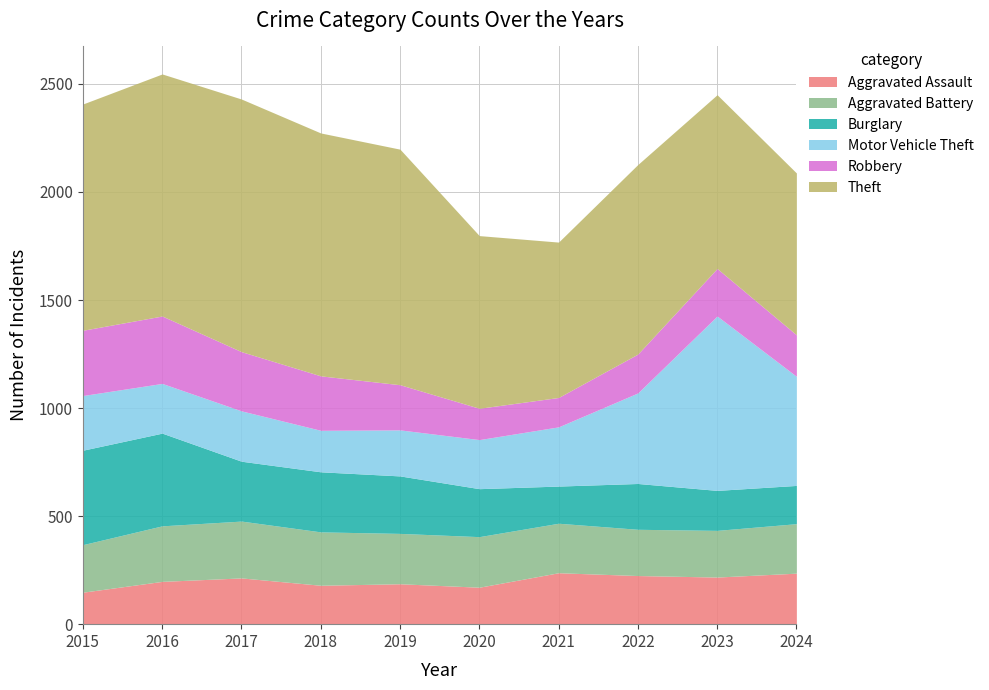

True or false: Burglary has more than 0 interior local peaks.

True